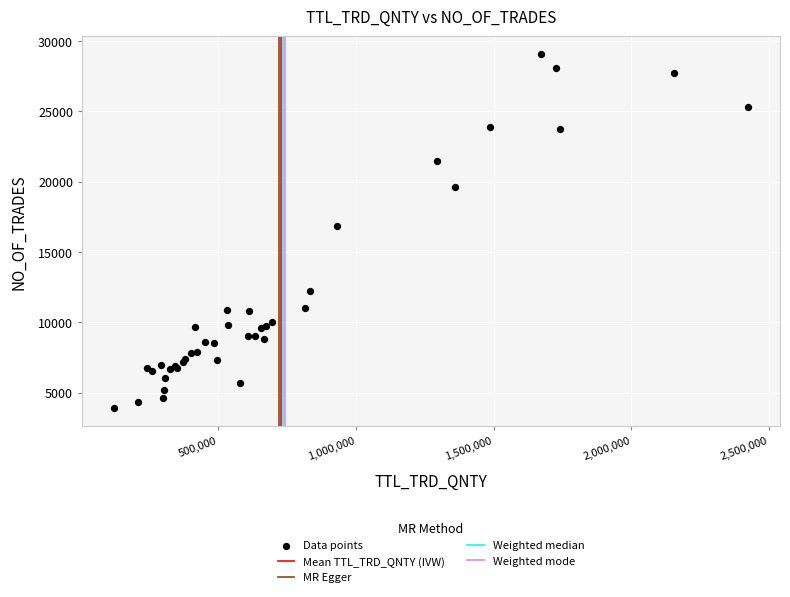

What Y value in the scatter plot is closest to 16479?

16810